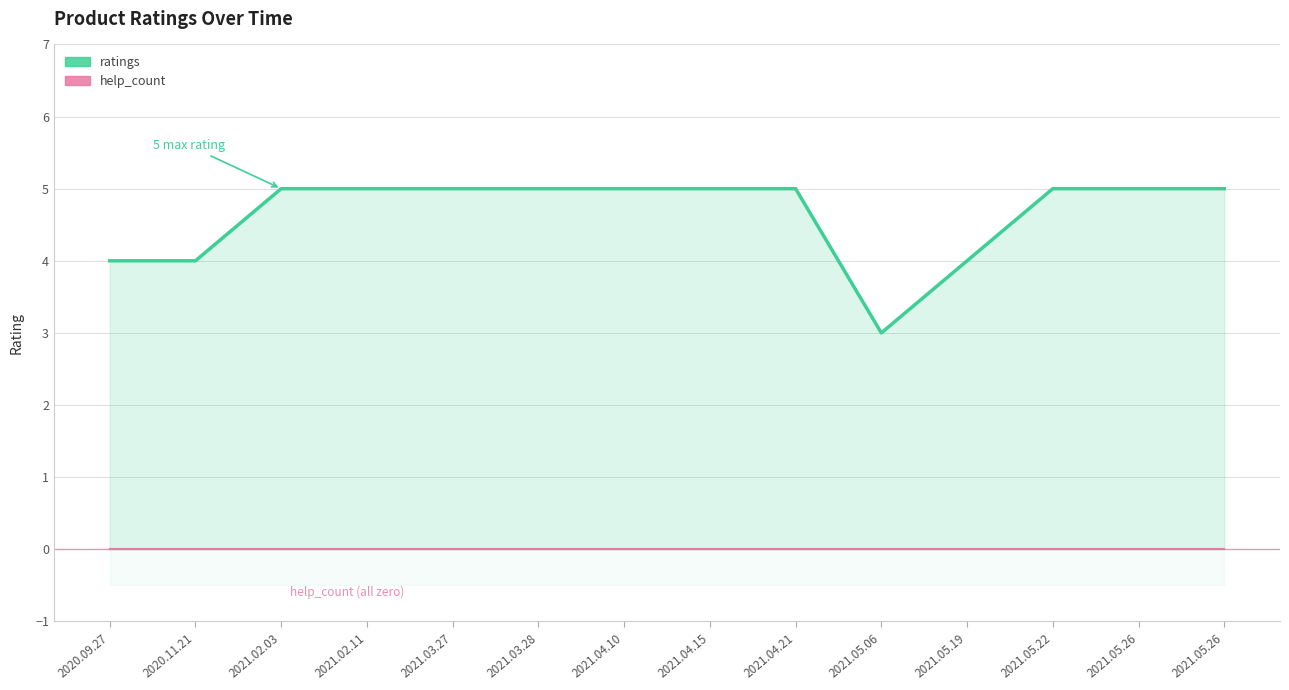

What is the value of the ratings point at the 9th from the left?

5